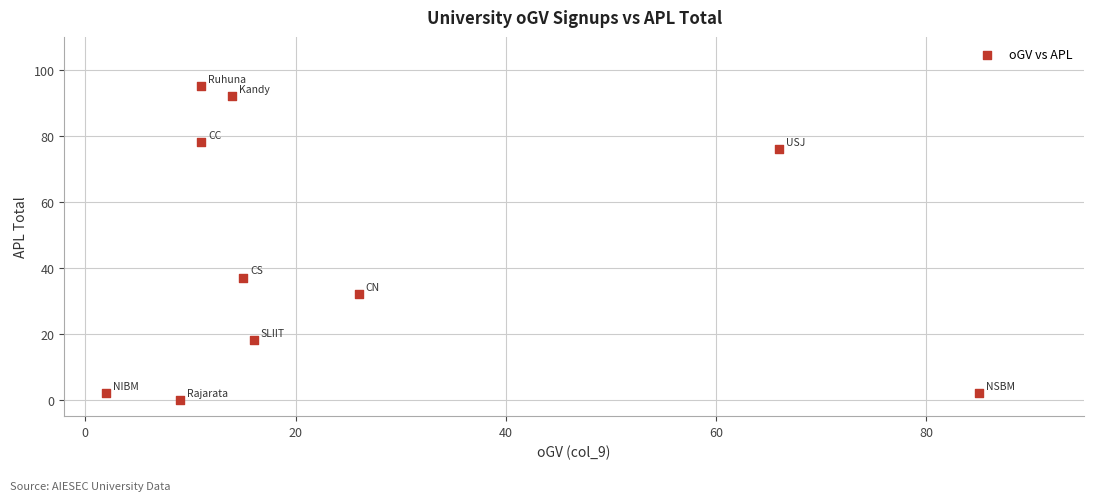

What is the range of Y values (max minus min)?

95